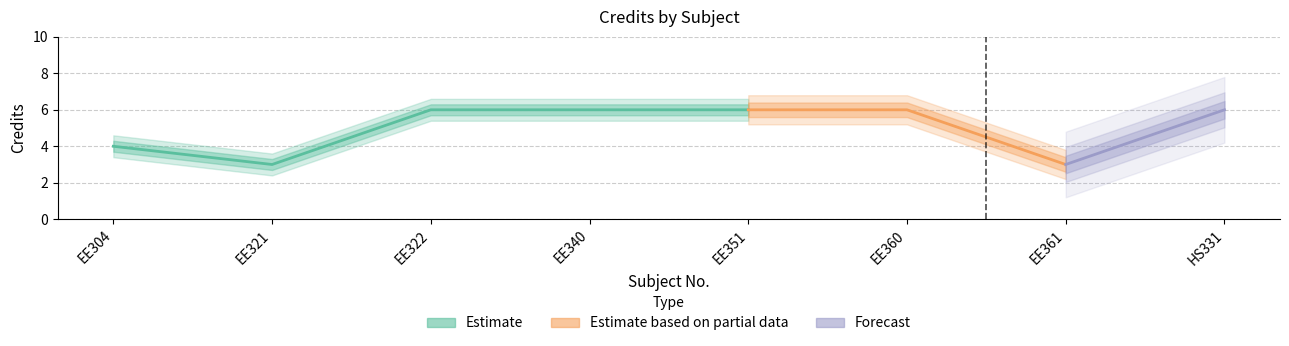

Reading right to left, transcribe all the data shown in this chart.

HS331=6	EE361=3	EE360=6	EE351=6	EE340=6	EE322=6	EE321=3	EE304=4